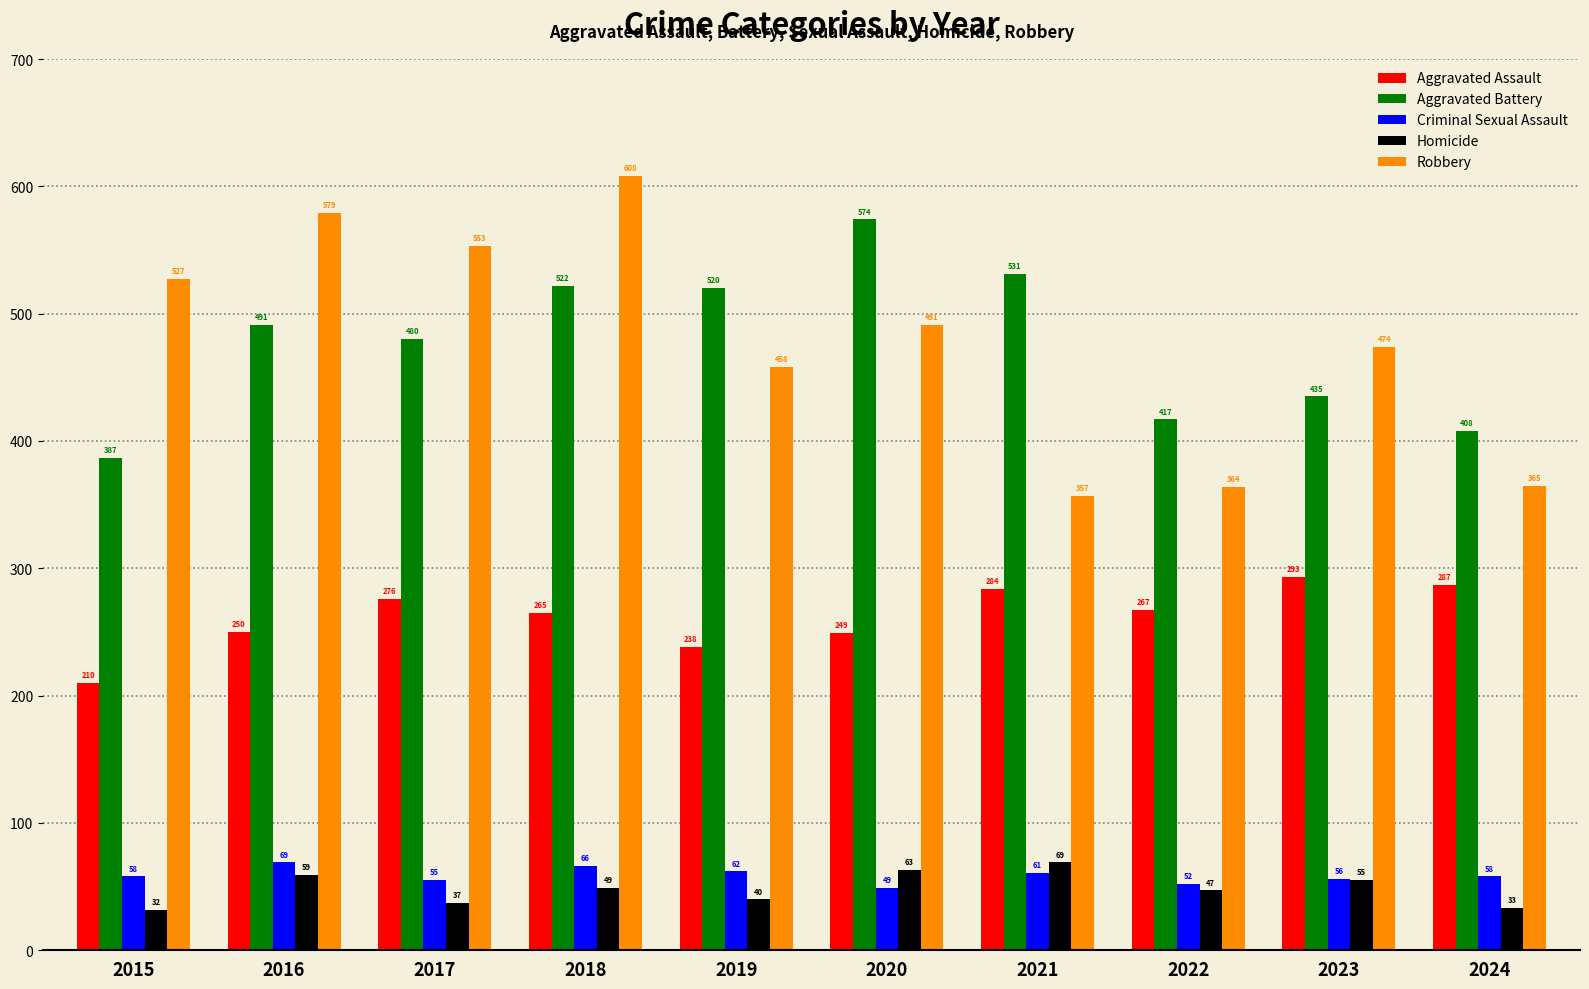

What is the sum of all Homicide values?

484